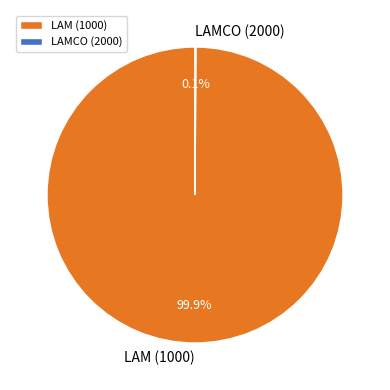

True or false: LAM (1000) accounts for 100% of the total.

True